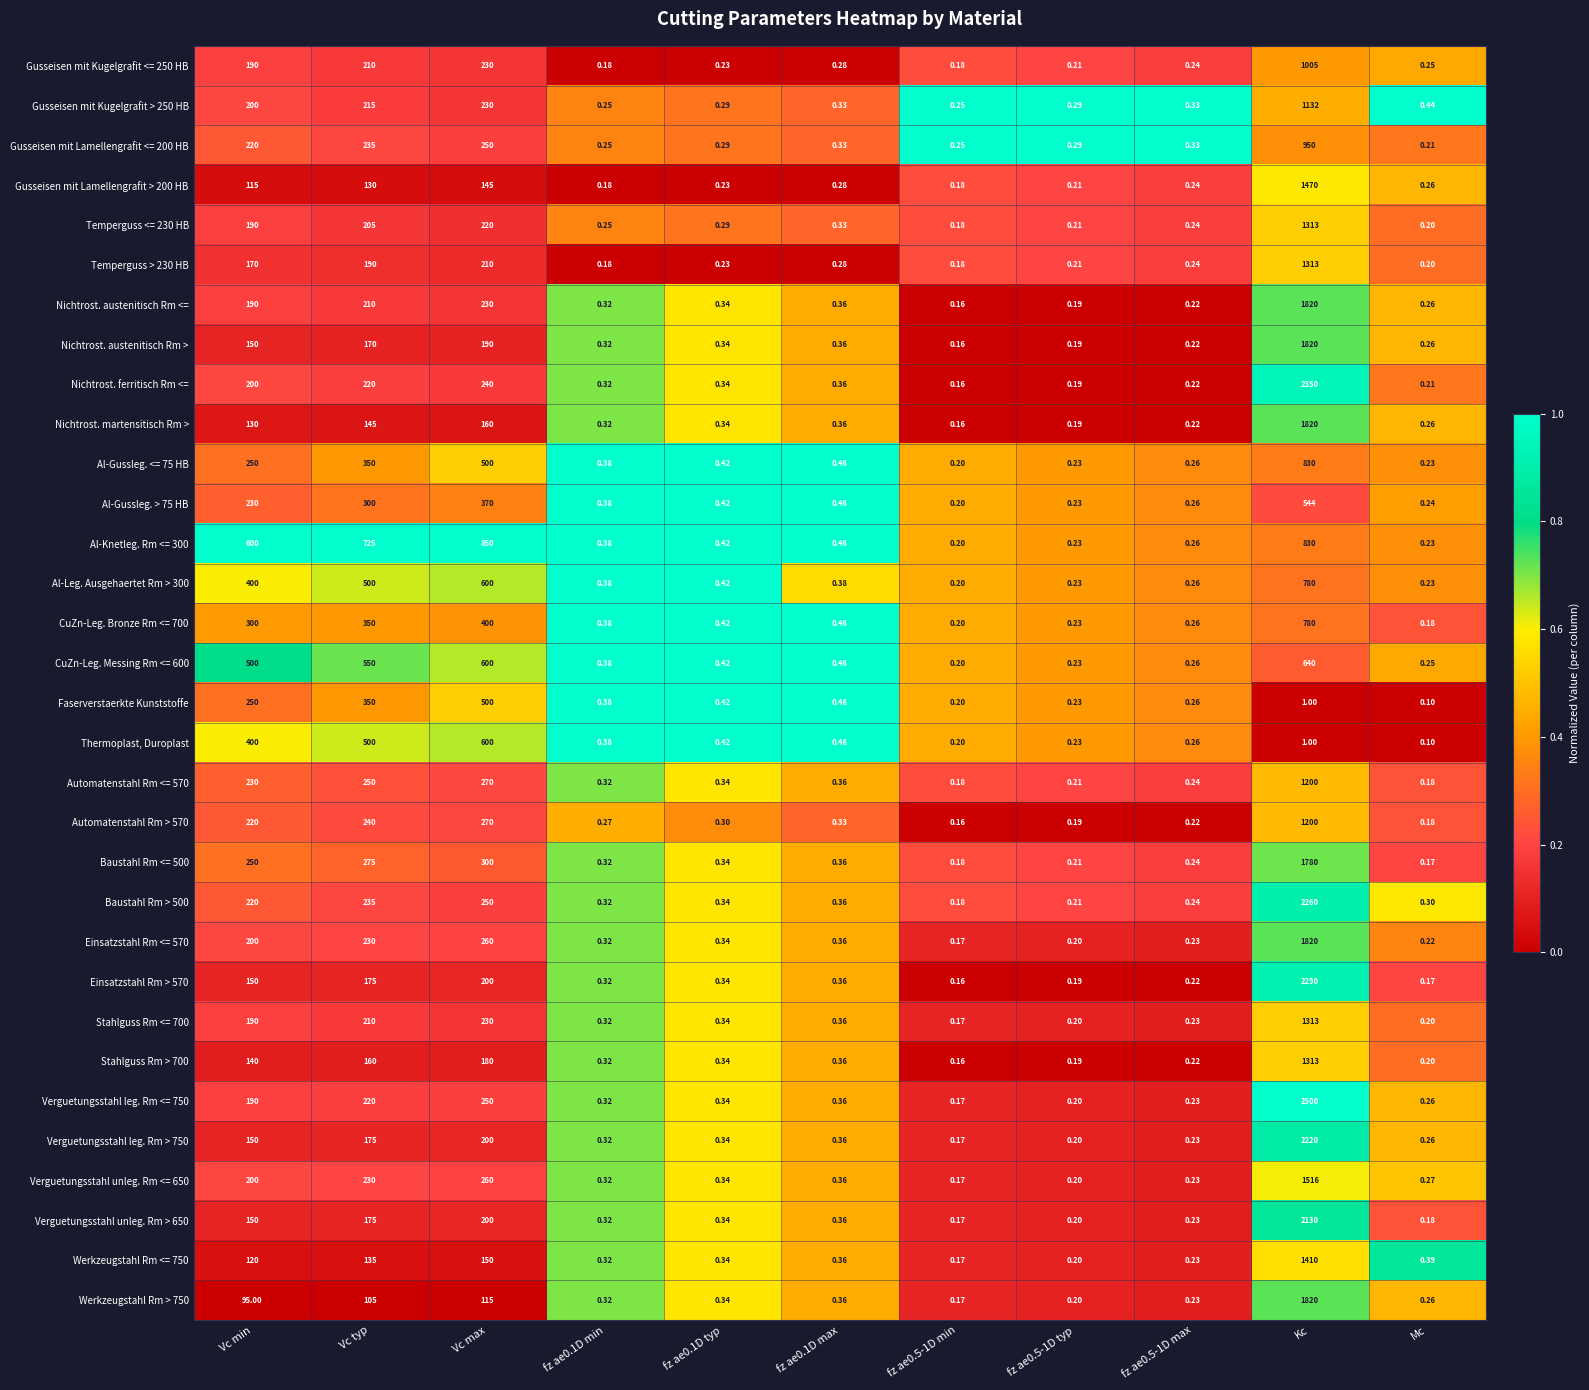

Which category has the highest value across all series?

Kc